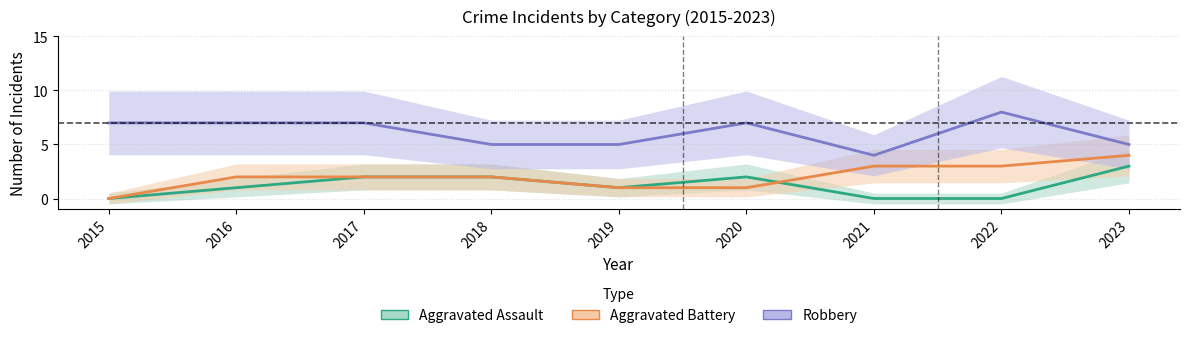

Is it true that Aggravated Battery equals 1 at 2019?

True